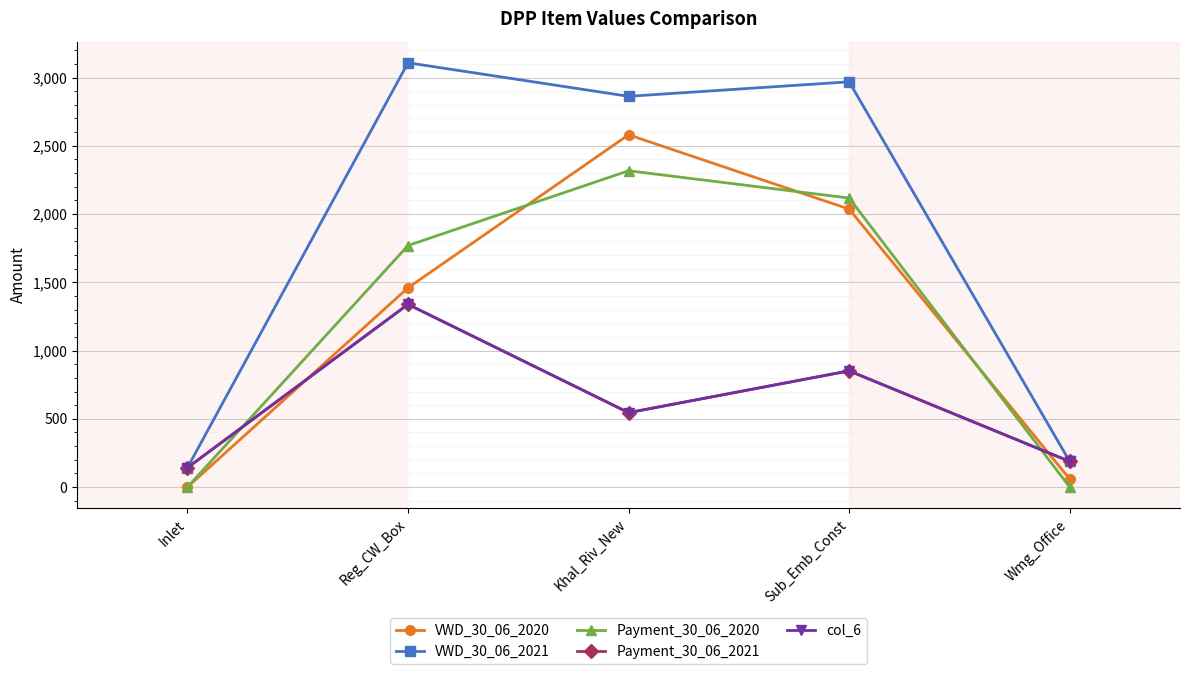

True or false: VWD_30_06_2021 and VWD_30_06_2020 cross at least once.

False